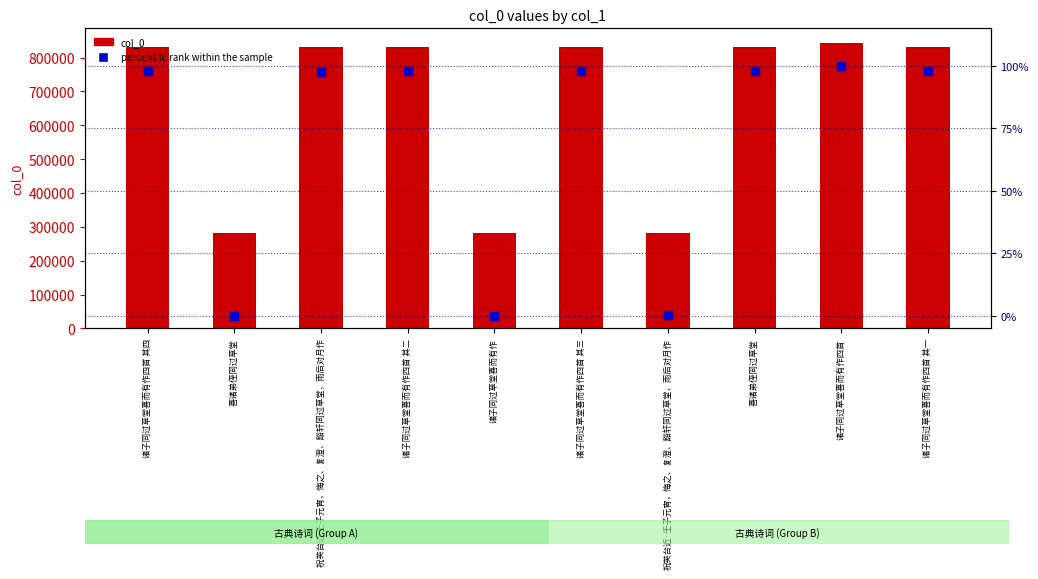

At which category is the sum across all series the highest?

诸子同过草堂喜而有作四首